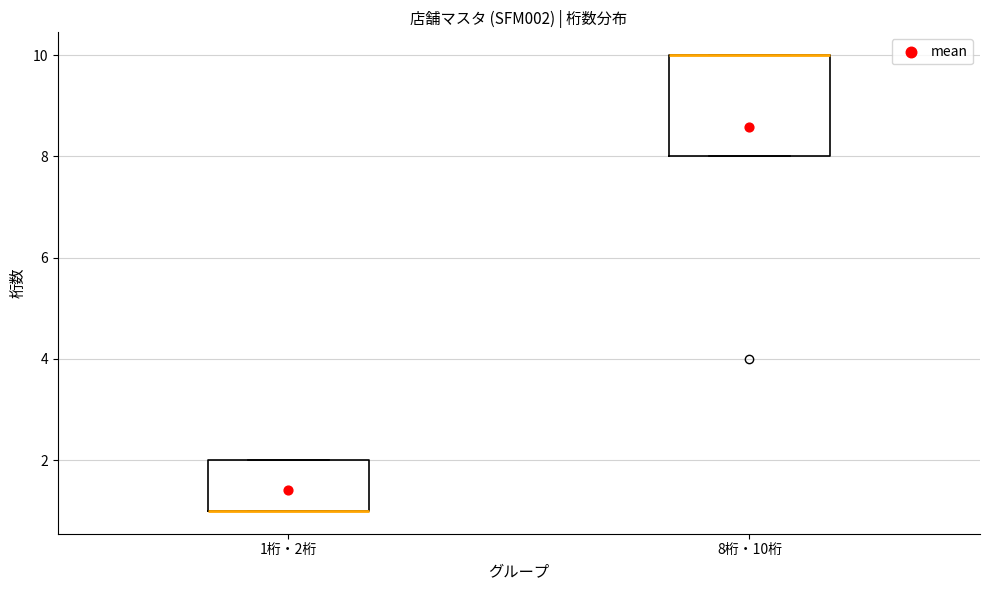

Reading left to right, transcribe this box plot: for each box, give where its median line is, the range the box spans, and where its two whiskers end, as read against the y-axis. The values are not printed on the chart, so give them approximately, as read against the axis.

1桁・2桁: median 1 (drawn on the box's lower edge), box 1 to 2, whiskers 1 to 2
8桁・10桁: median 10 (drawn on the box's upper edge), box 8 to 10, whiskers 8 to 10